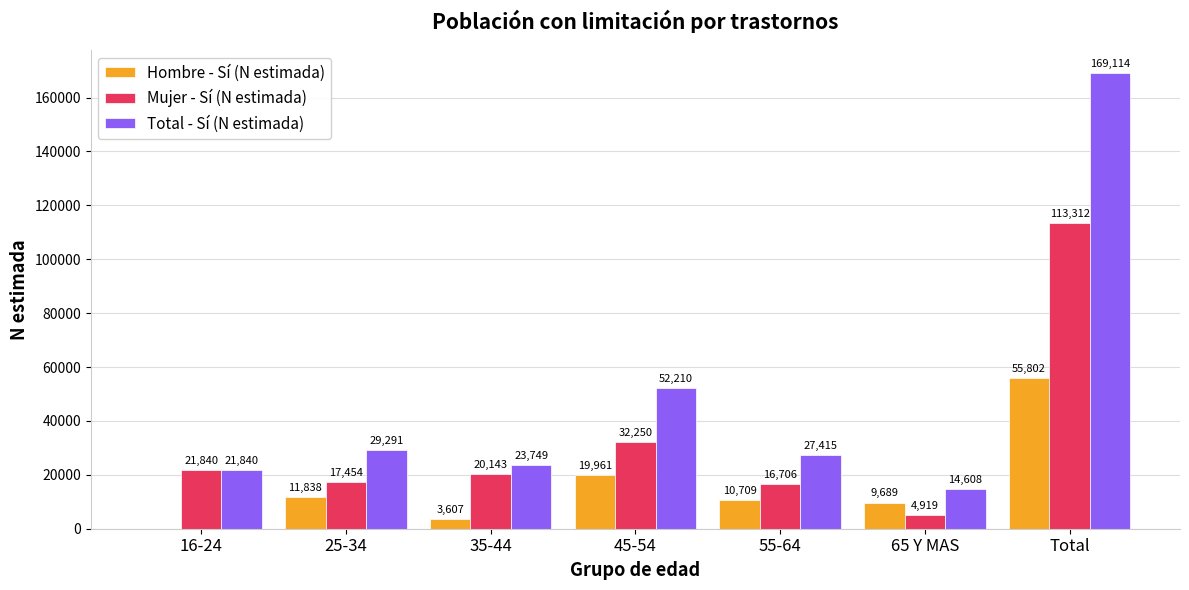

What is the total value across all series at 16-24?

43680